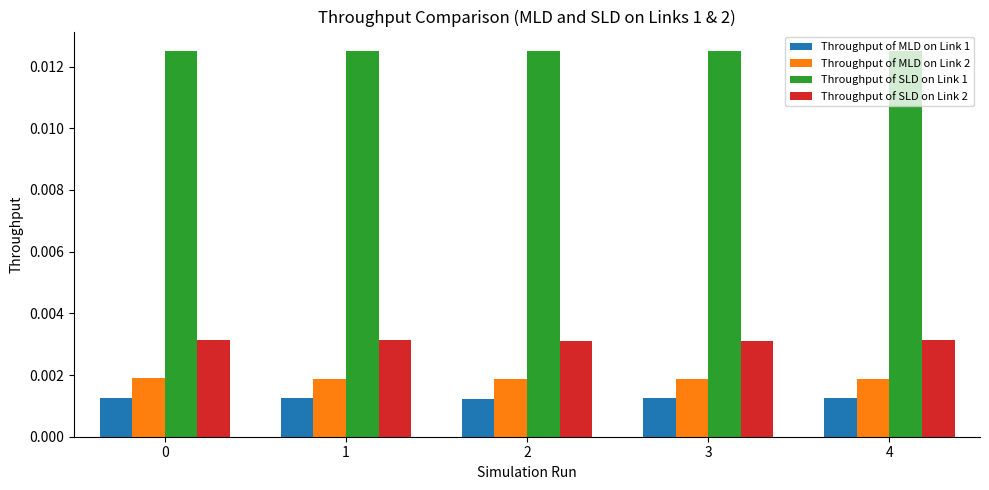

At 3, list the series in order from largest to smallest.

Throughput of SLD on Link 1, Throughput of SLD on Link 2, Throughput of MLD on Link 2, Throughput of MLD on Link 1